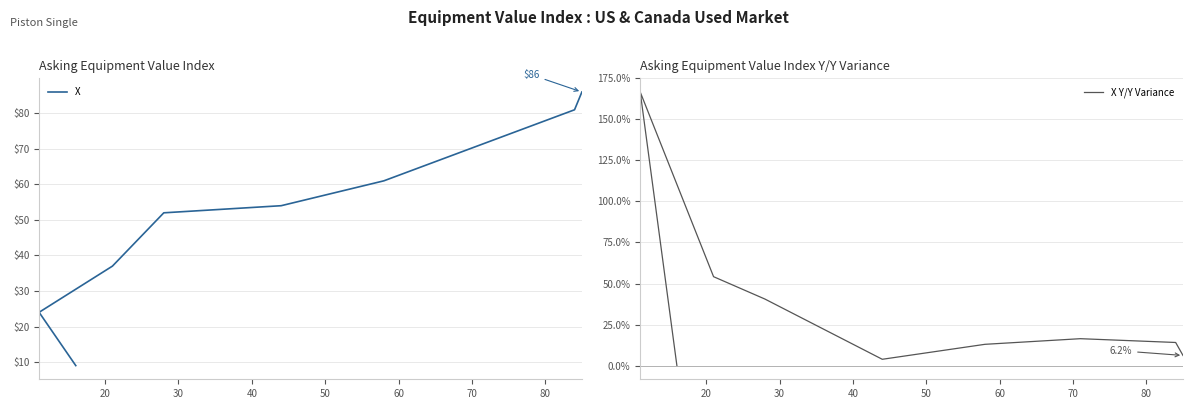

What is the difference between the highest and lowest values at 30?

17.2